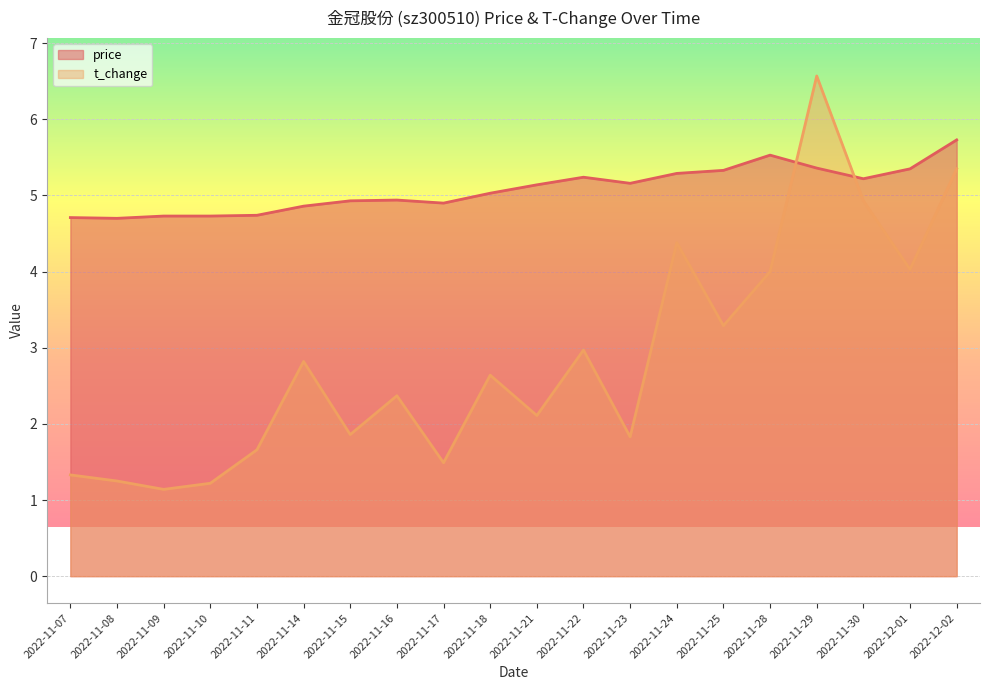

How many categories are shown in the chart?

20